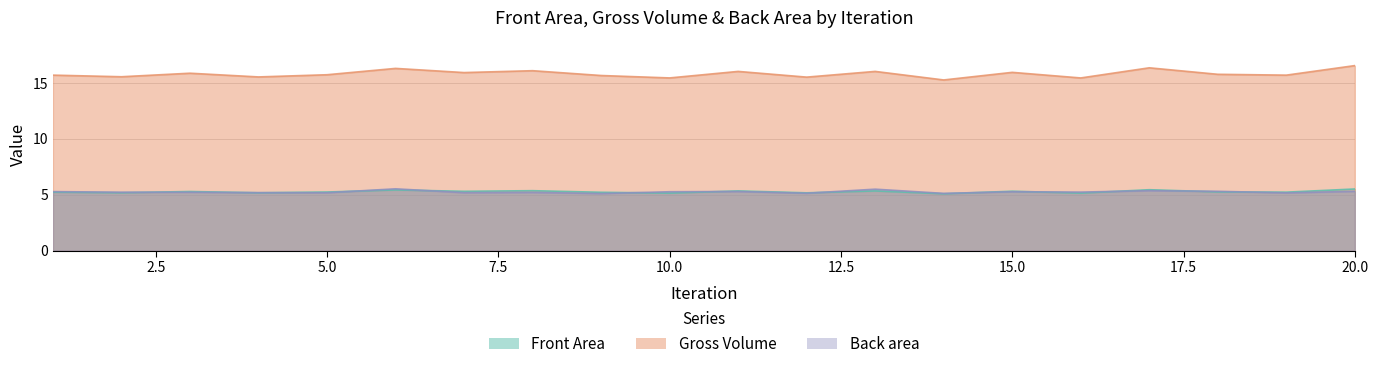

At how many categories does at least one series exceed 7?

20